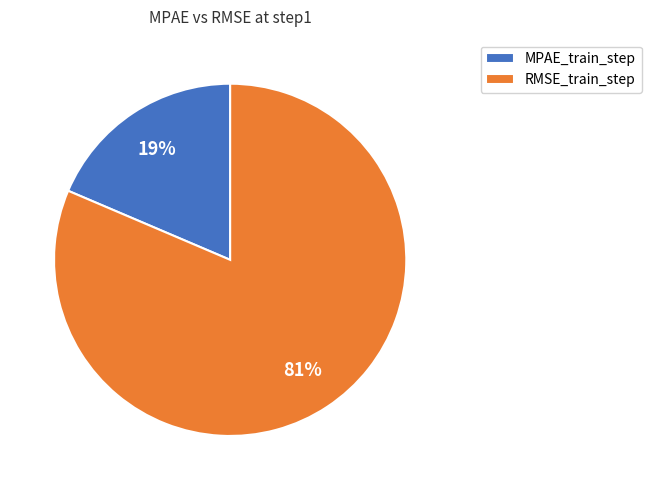

True or false: RMSE_train_step accounts for 96% of the total.

False